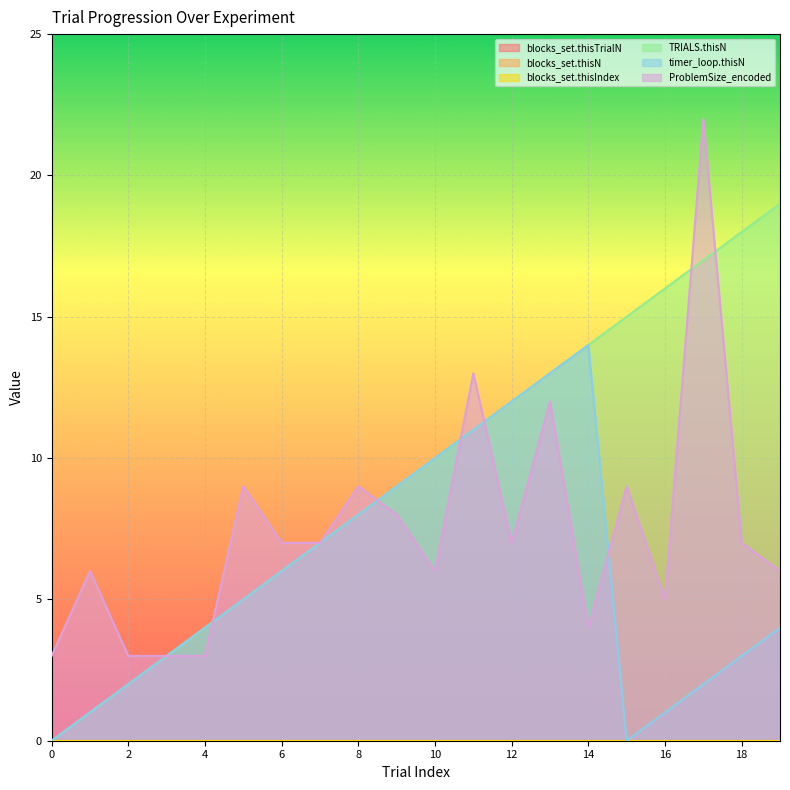

Reading left to right, list all the values displayed in this chart.

TRIALS.thisN: 0	1	2	3	4	5	6	7	8	9	10	11	12	13	14	15	16	17	18	19
timer_loop.thisN: 0	1	2	3	4	5	6	7	8	9	10	11	12	13	14	0	1	2	3	4
ProblemSize_encoded: 3	6	3	3	3	9	7	7	9	8	6	13	7	12	4	9	5	22	7	6